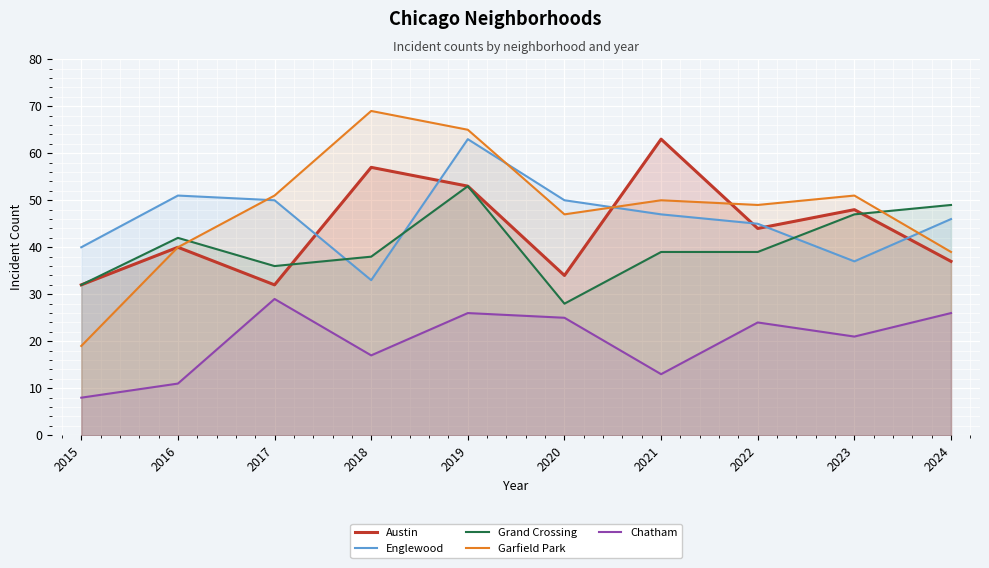

The Englewood series shows 45 at 2022. True or false?

True